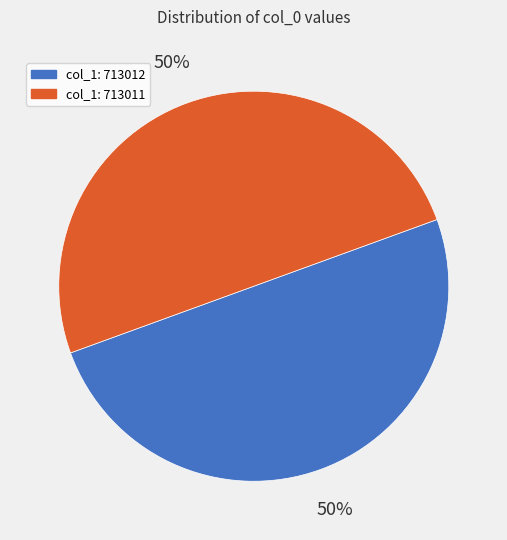

To the nearest percent, what percentage of the pie is col_1: 713012?

50%